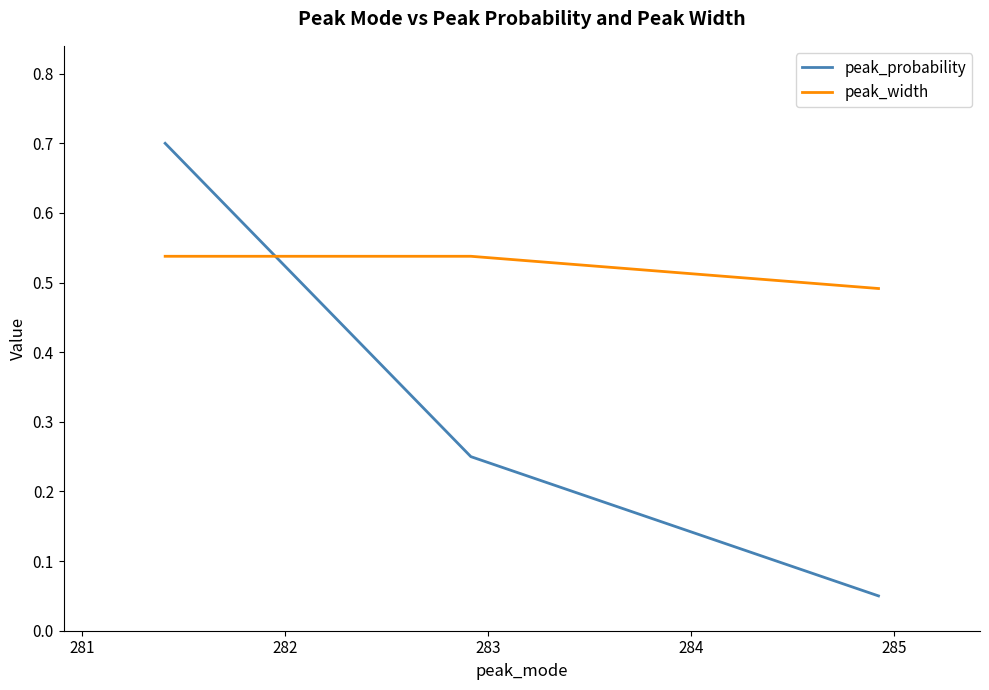

Which series has the widest spread of values?

peak_probability